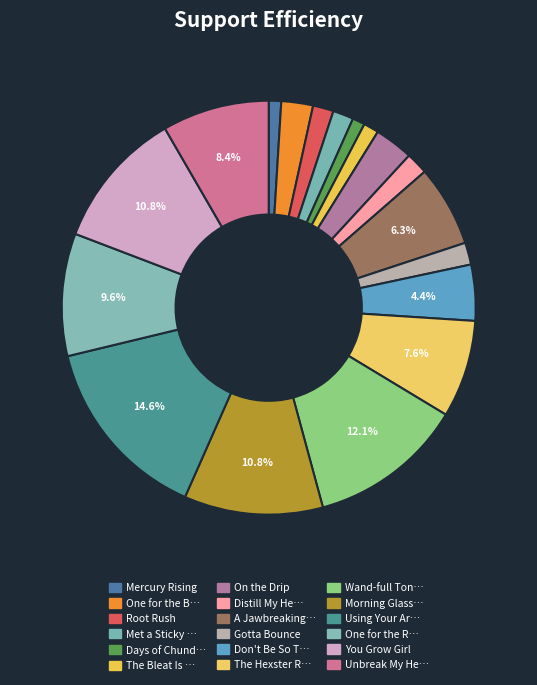

How many slices are in this pie chart?

18